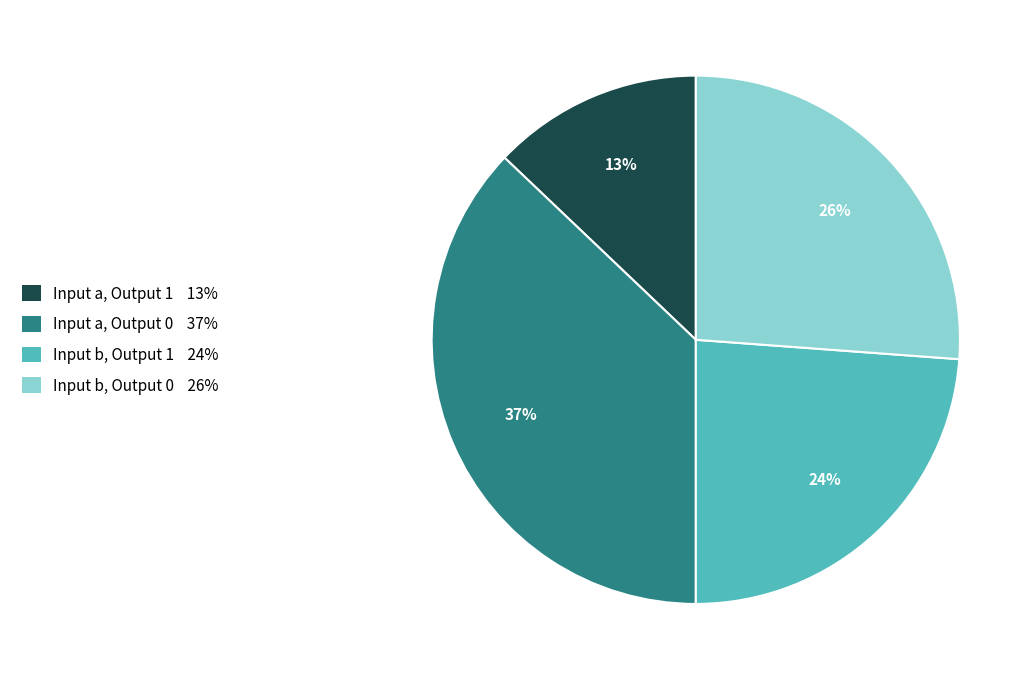

Is Input b, Output 0 the majority of the pie?

No